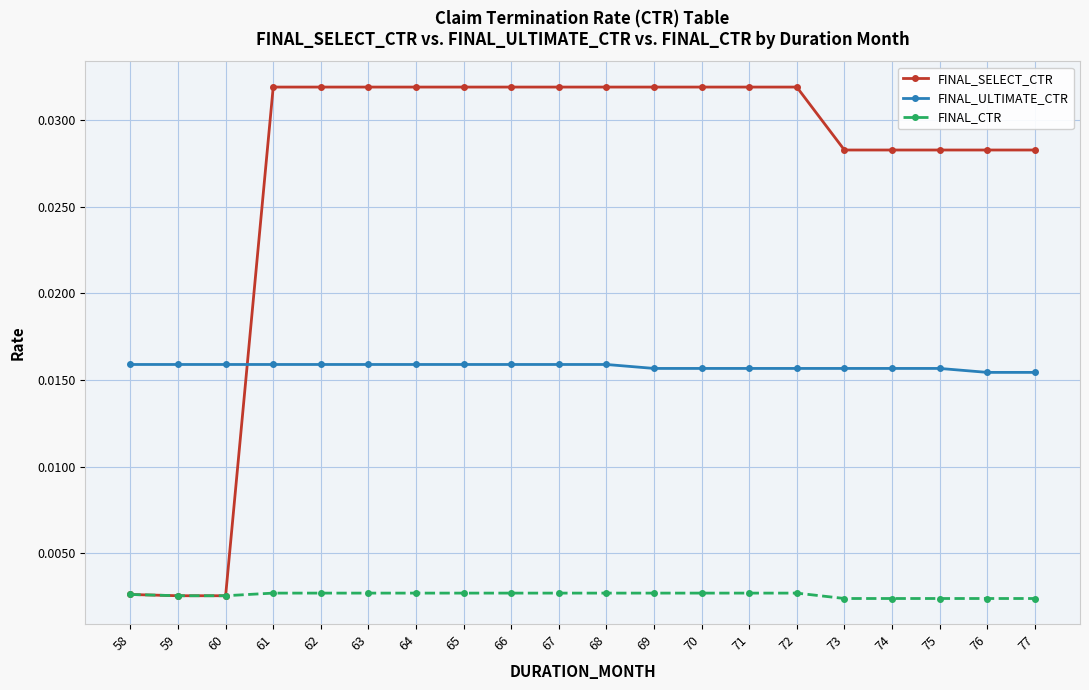

List the series in order of their peak value, lowest first.

FINAL_CTR, FINAL_ULTIMATE_CTR, FINAL_SELECT_CTR